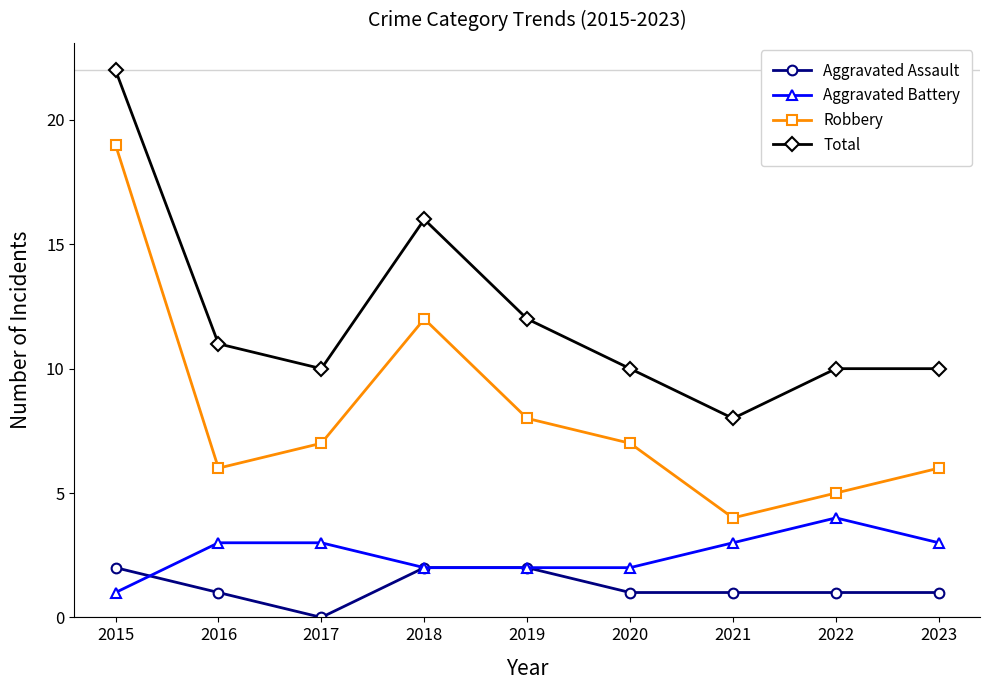

What is the difference between the second highest and minimum values in the Aggravated Assault series?

2